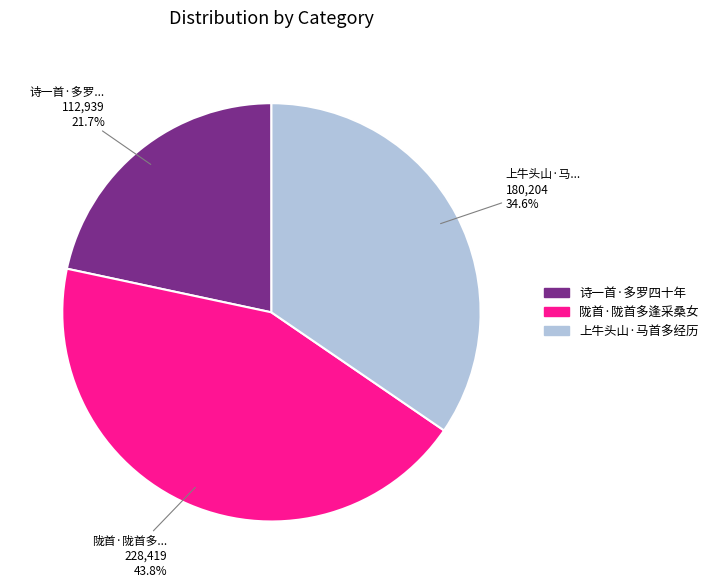

To the nearest percent, what is the average slice percentage?

33%